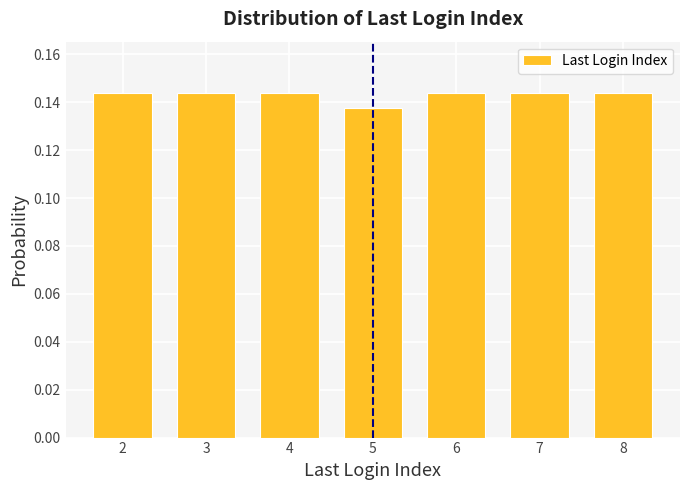

What is the sum of the values at 6 and 7?

0.3